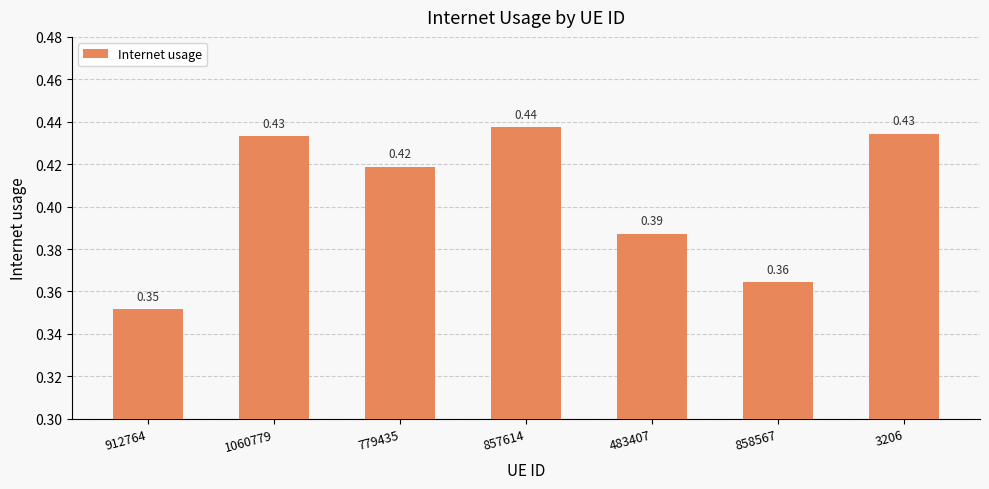

The value at 912764 is 0.1. True or false?

False